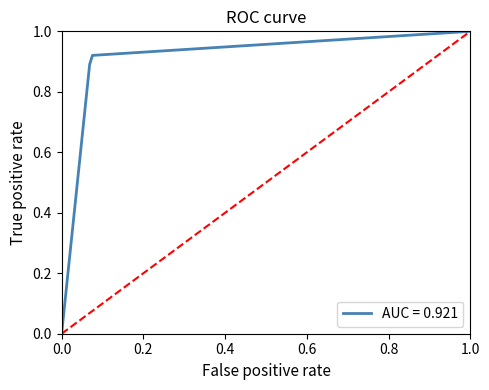

Does the chart have visible grid lines?

No